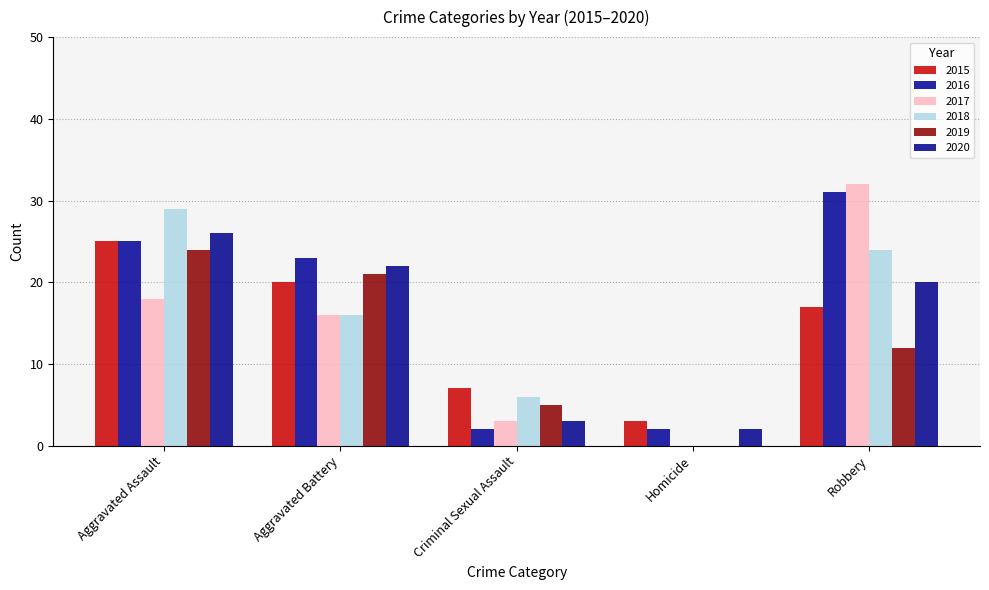

Which series has the widest spread of values?

2017